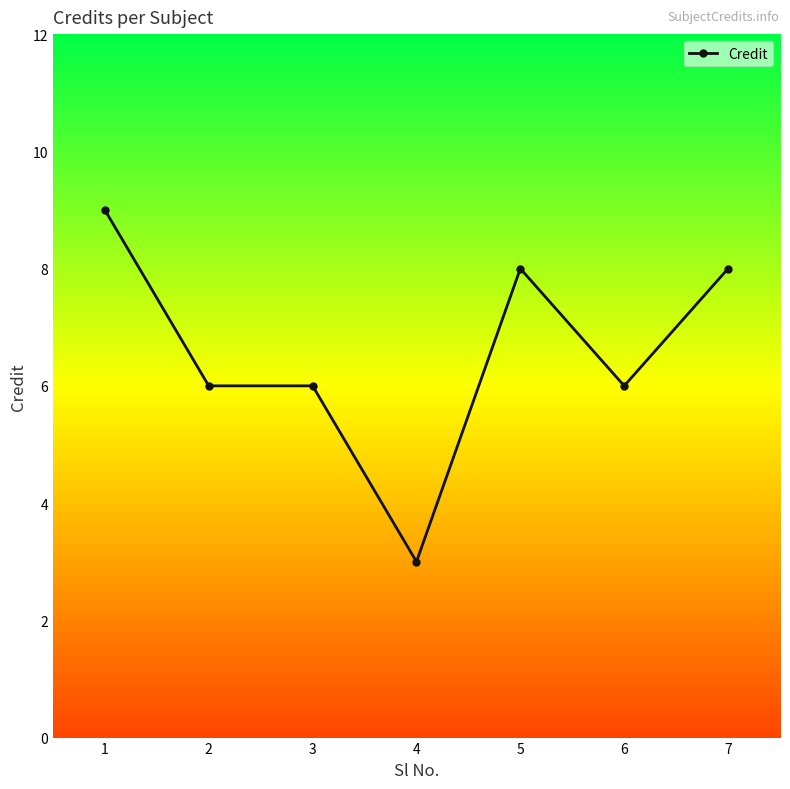

Is this an area chart (filled region under the line)?

No